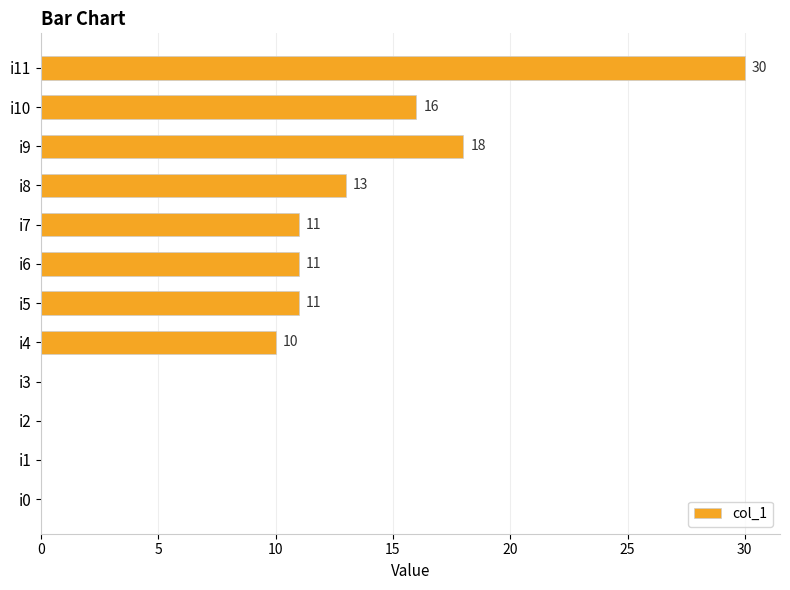

Is it true that the value at i0 is -20?

False